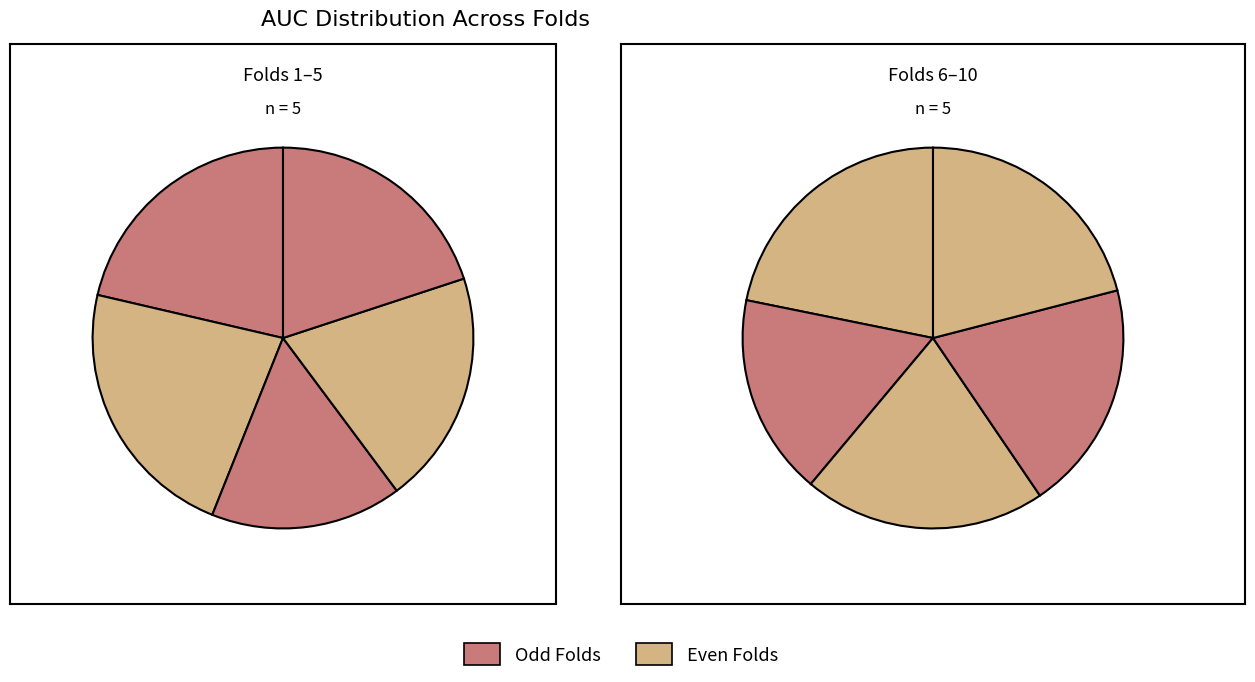

What is the change in value from 7 to 8?

+0.1